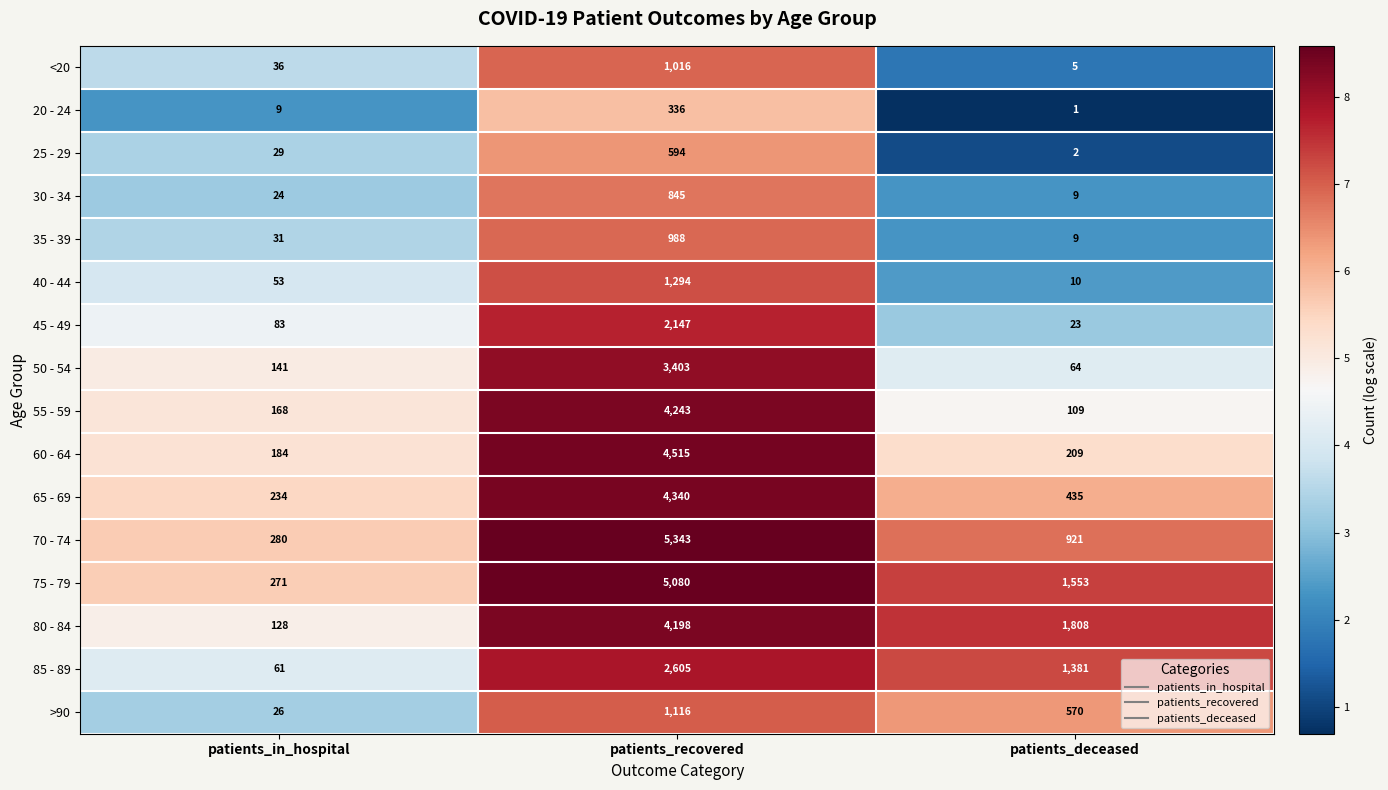

What is the average value of the 35 - 39 series?

343